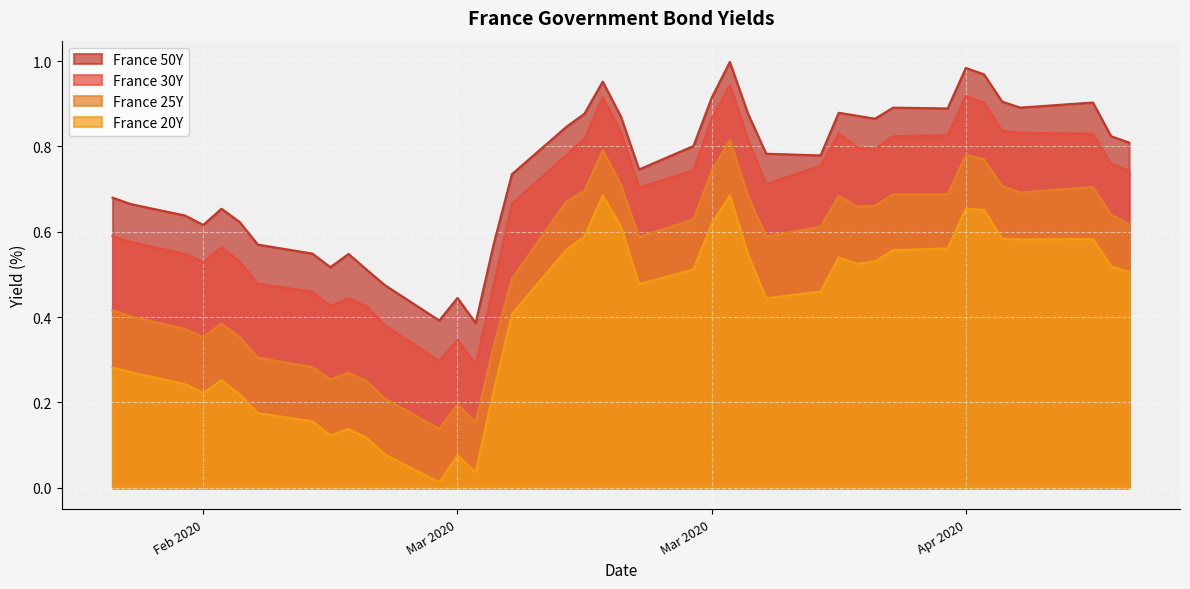

Count the number of data series in this chart.

4